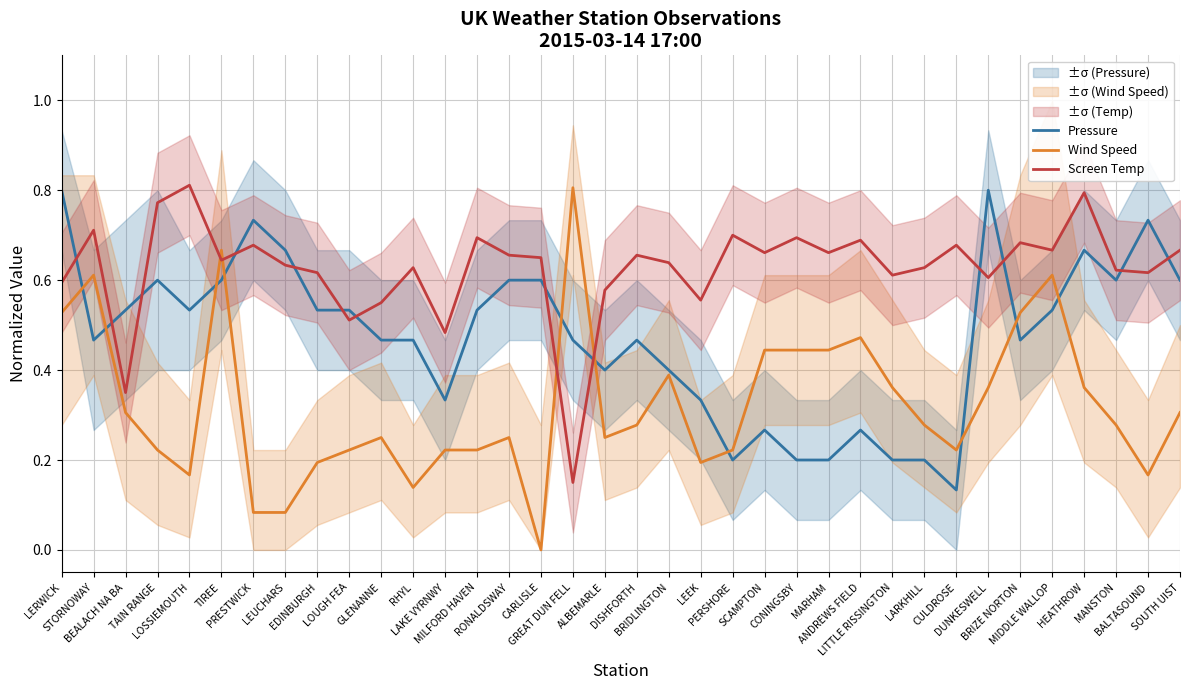

After their last crossing, which series has the higher values: Wind Speed or Screen Temp?

Screen Temp